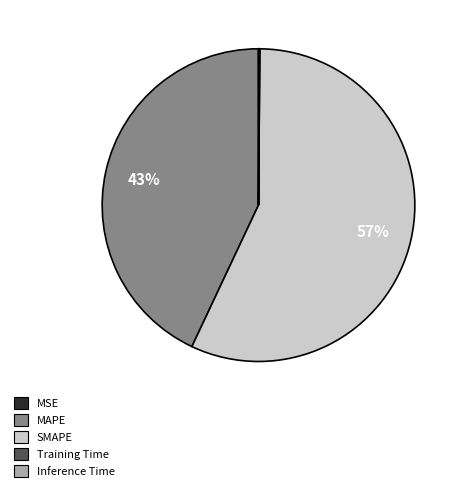

To the nearest percent, what is the average slice percentage?

20%